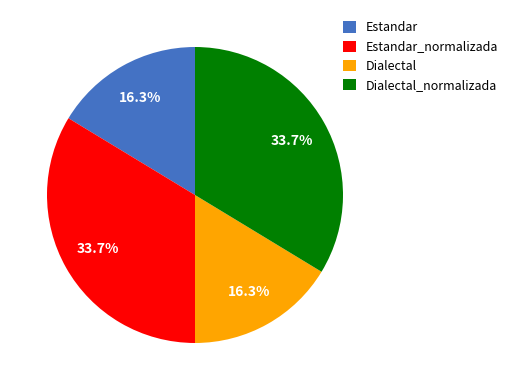

How many slices are in this pie chart?

4